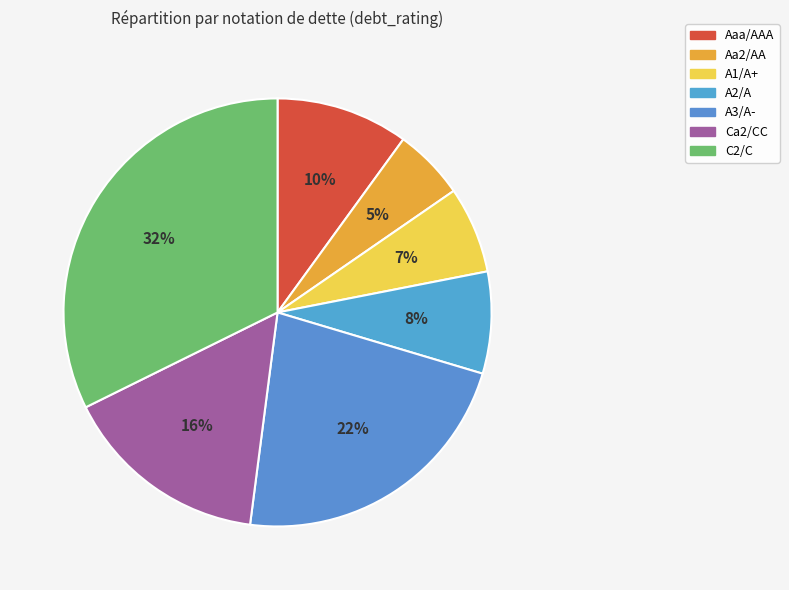

Which slice is the largest?

C2/C